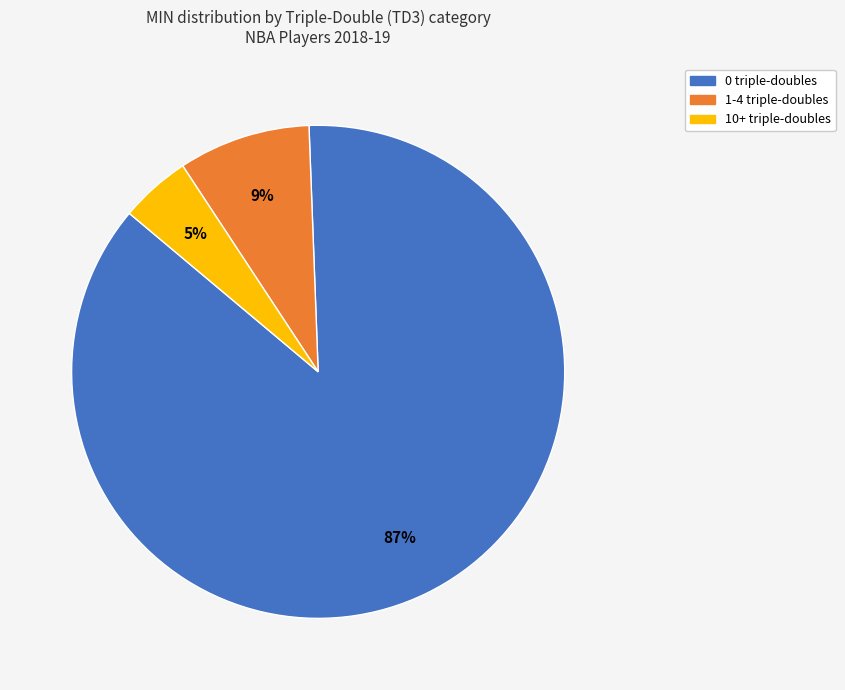

Does any single category account for the majority?

Yes